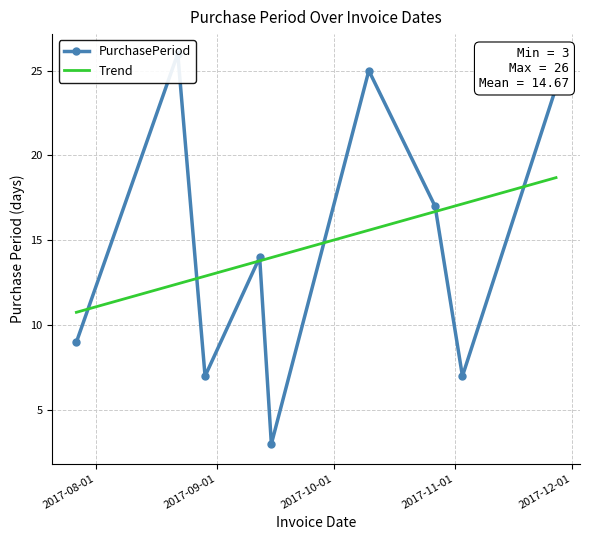

Rank the categories by value from highest to lowest.

2017-08-22, 2017-10-10, 2017-11-27, 2017-10-27, 2017-09-12, 2017-07-27, 2017-08-29, 2017-11-03, 2017-09-15